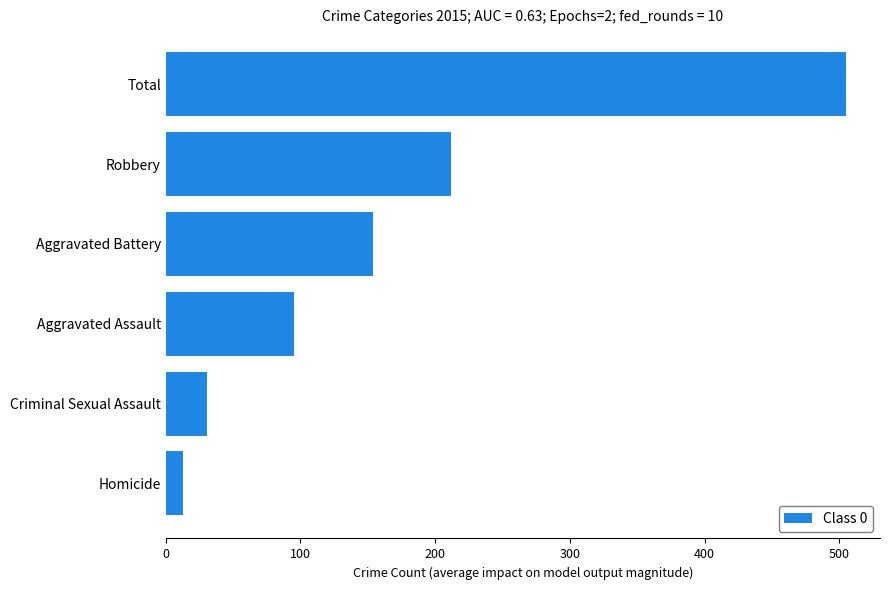

At which label is the value closest to 259?

Robbery